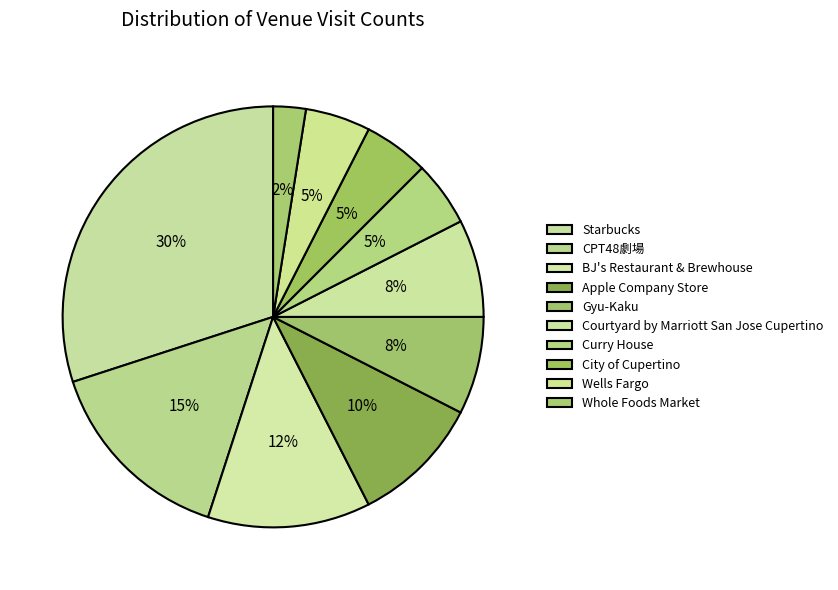

How many slices are in this pie chart?

10